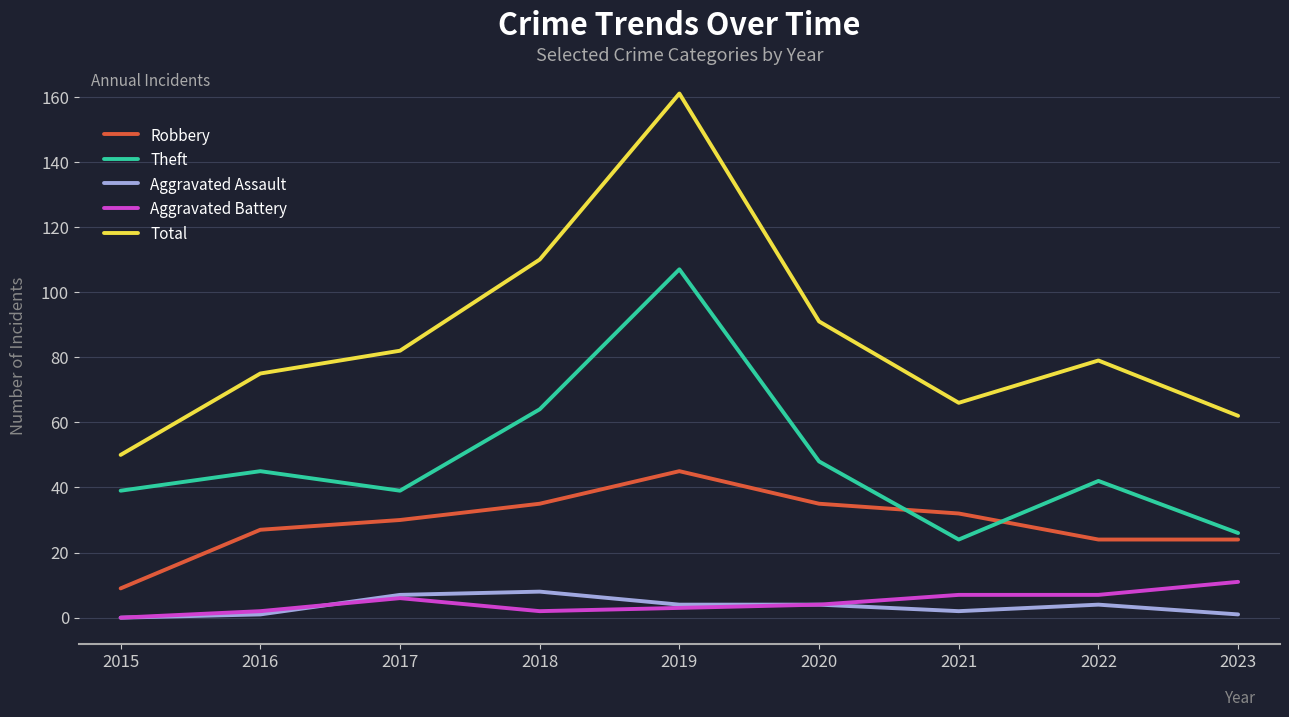

How many interior local peaks does the Theft series have?

3